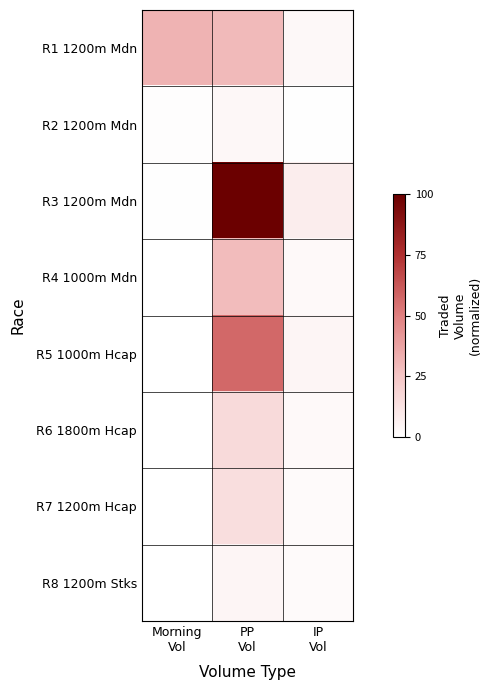

Reading left to right, list all the values displayed in this chart.

R1 1200m Mdn: Morning
Vol=32.0	PP
Vol=29.0	IP
Vol=3.0
R2 1200m Mdn: Morning
Vol=1.0	PP
Vol=3.4	IP
Vol=0.6
R3 1200m Mdn: Morning
Vol=0.4	PP
Vol=100.0	IP
Vol=8.2
R4 1000m Mdn: Morning
Vol=0.1	PP
Vol=28.4	IP
Vol=2.4
R5 1000m Hcap: Morning
Vol=0.1	PP
Vol=57.3	IP
Vol=4.3
R6 1800m Hcap: Morning
Vol=0.0	PP
Vol=16.2	IP
Vol=2.4
R7 1200m Hcap: Morning
Vol=0.0	PP
Vol=14.1	IP
Vol=2.1
R8 1200m Stks: Morning
Vol=0.0	PP
Vol=4.7	IP
Vol=2.3